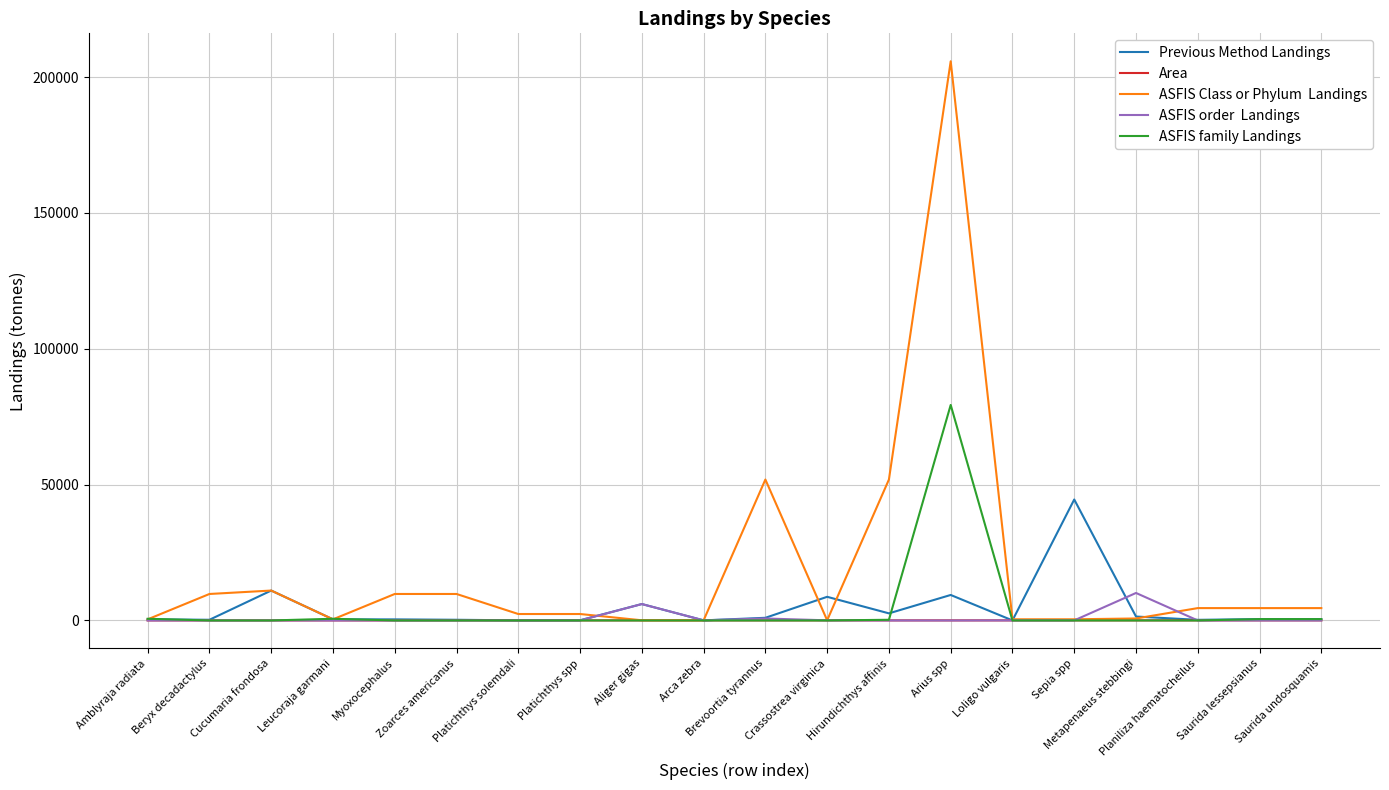

What position from the left is Metapenaeus stebbingi?

17